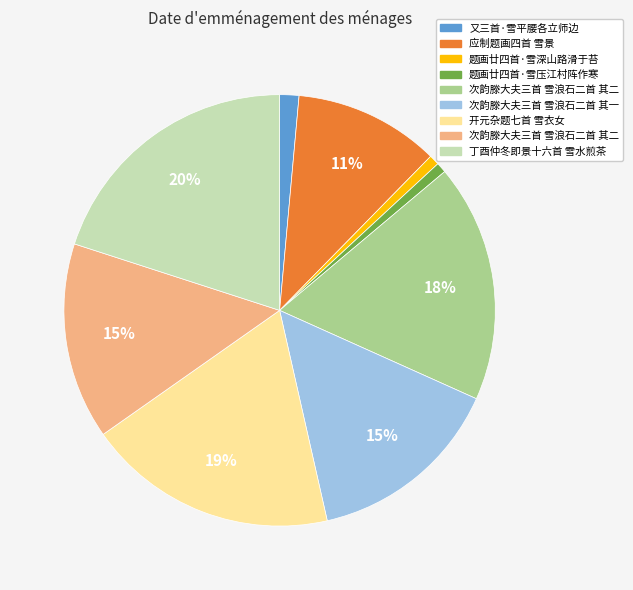

Is there a majority slice in this chart?

No